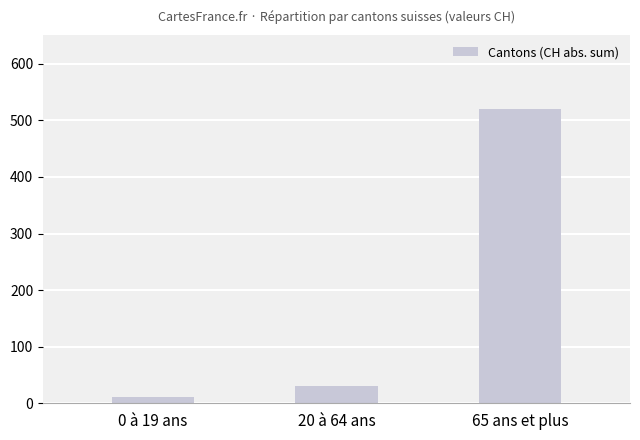

What is the value of the 3rd bar from the left?

521